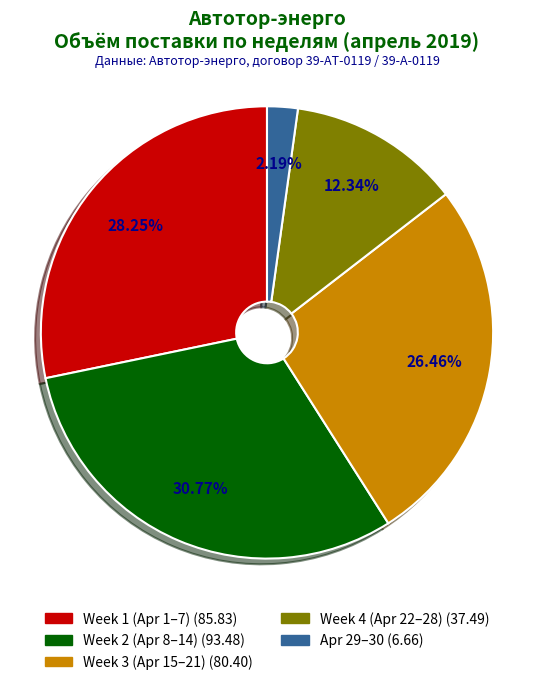

Is there any slice that represents more than half of the pie?

No